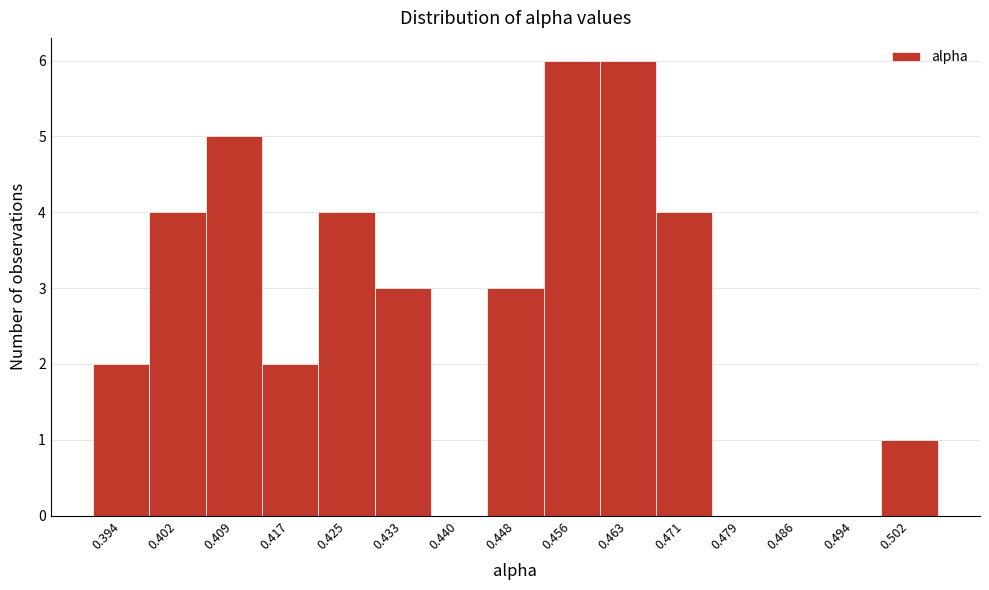

Reading right to left, extract all data points from this chart.

0.502=1	0.494=0	0.486=0	0.479=0	0.471=4	0.463=6	0.456=6	0.448=3	0.440=0	0.433=3	0.425=4	0.417=2	0.409=5	0.402=4	0.394=2